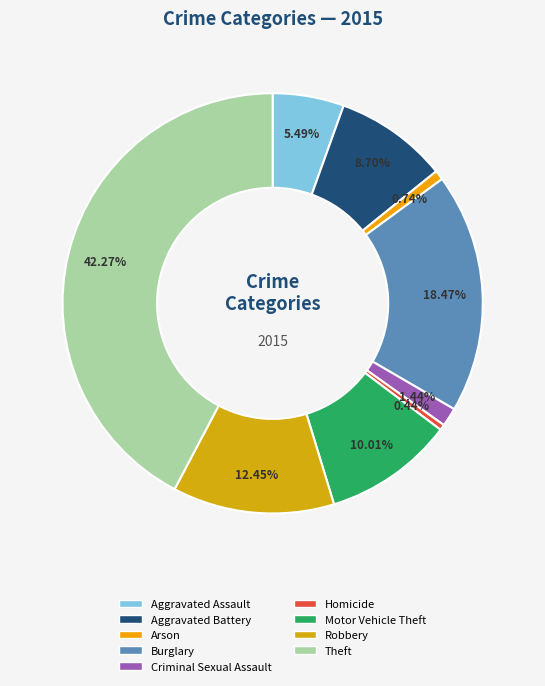

True or false: Criminal Sexual Assault accounts for 1% of the total.

True